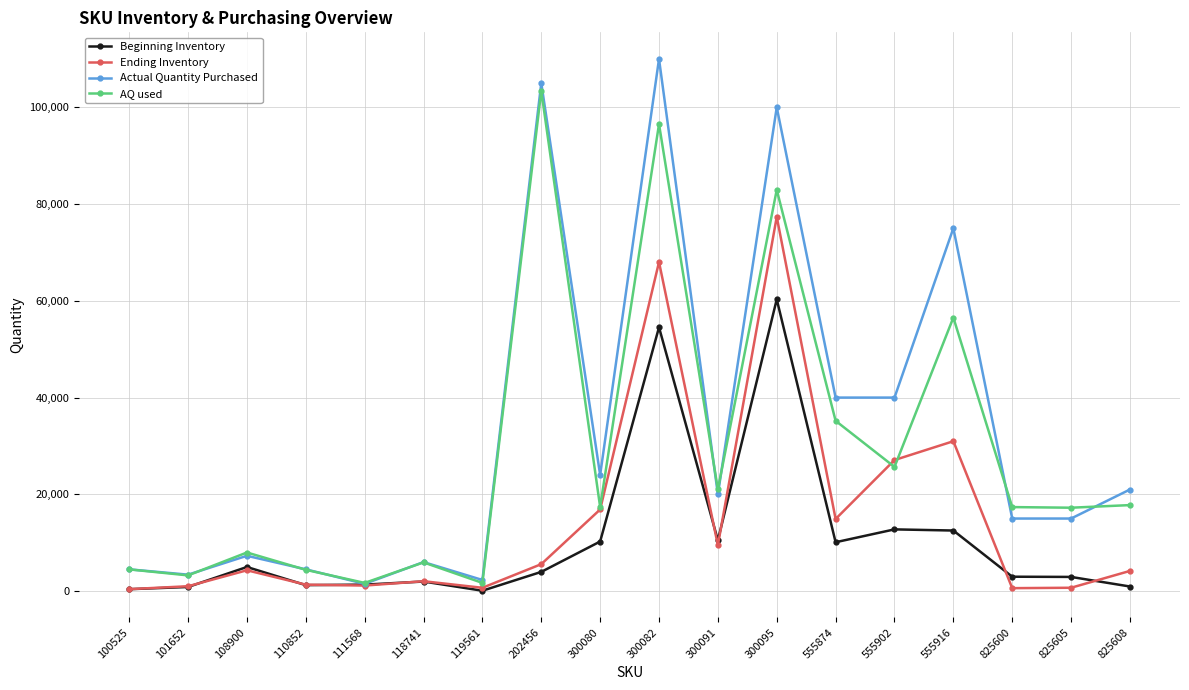

Where is the first local minimum for Actual Quantity Purchased?

101652